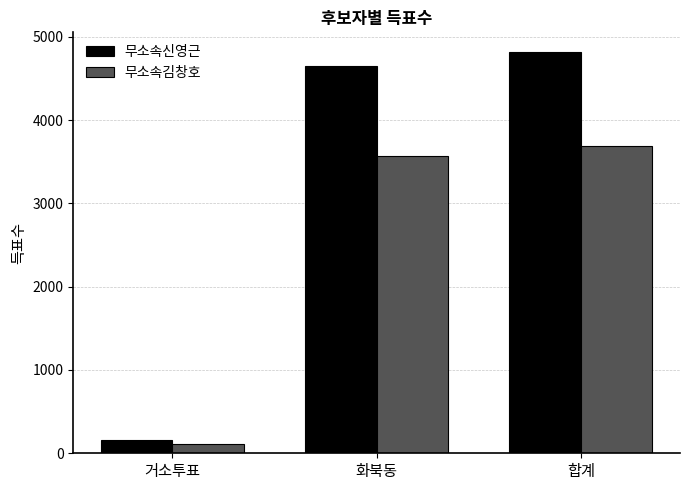

How many categories are shown in the chart?

3